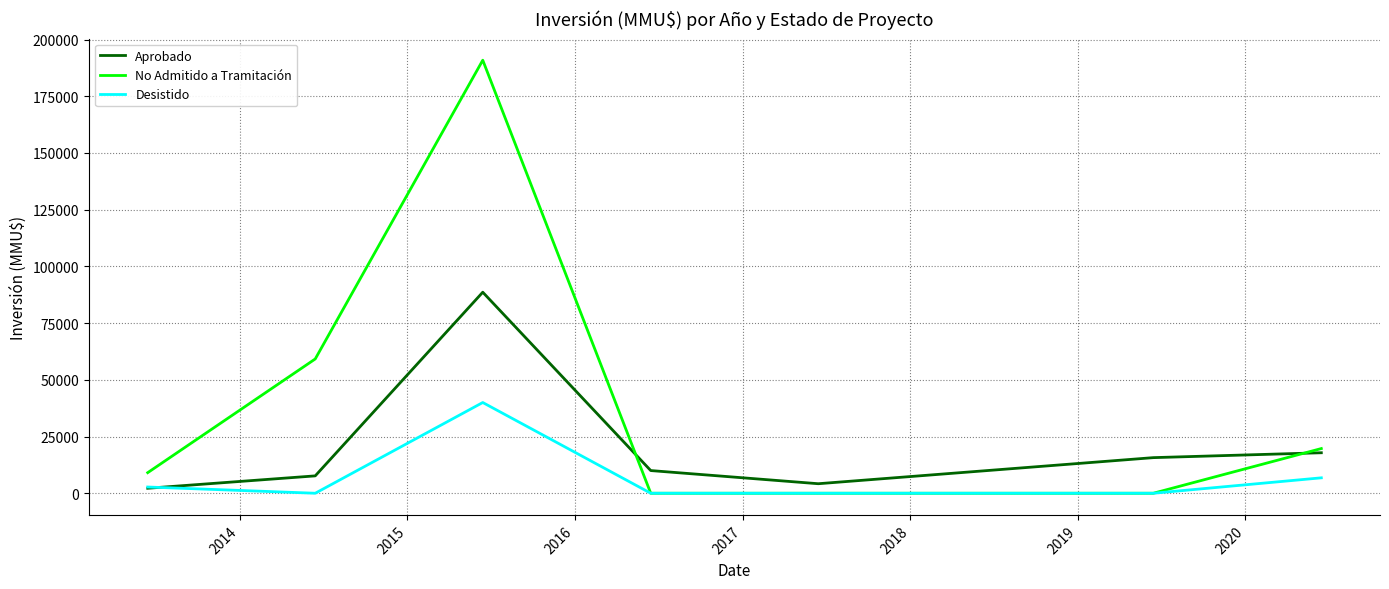

Count the number of categories in the chart.

7